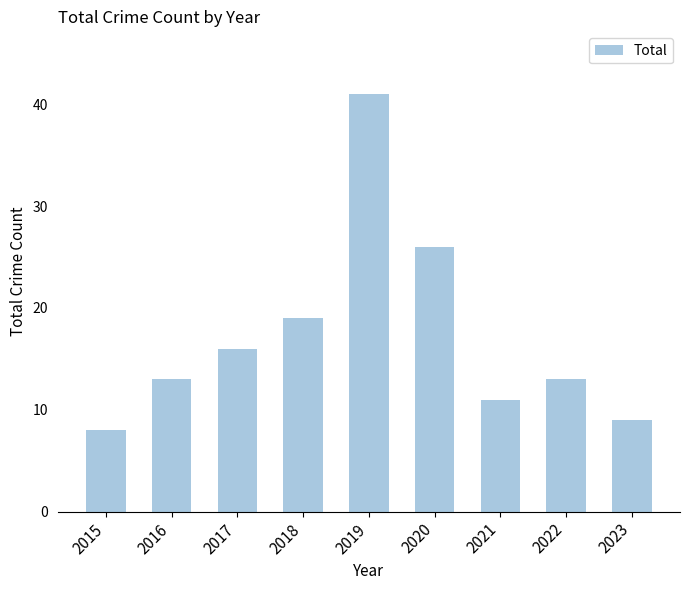

Are the bars grouped side by side (vs. stacked)?

No